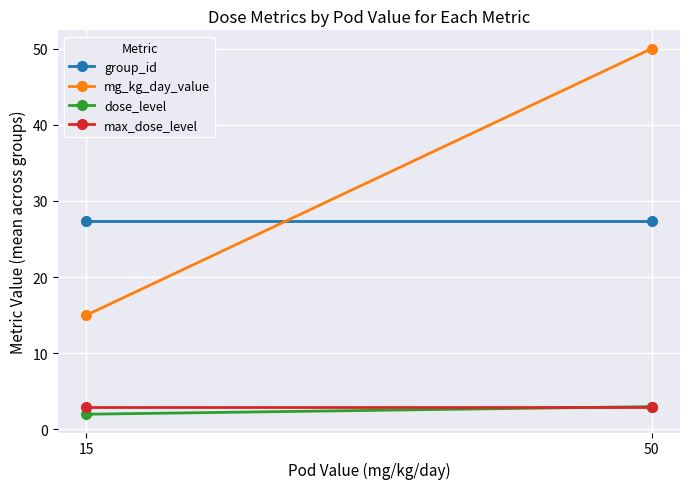

What value does the dose_level series have at 50?

3.0